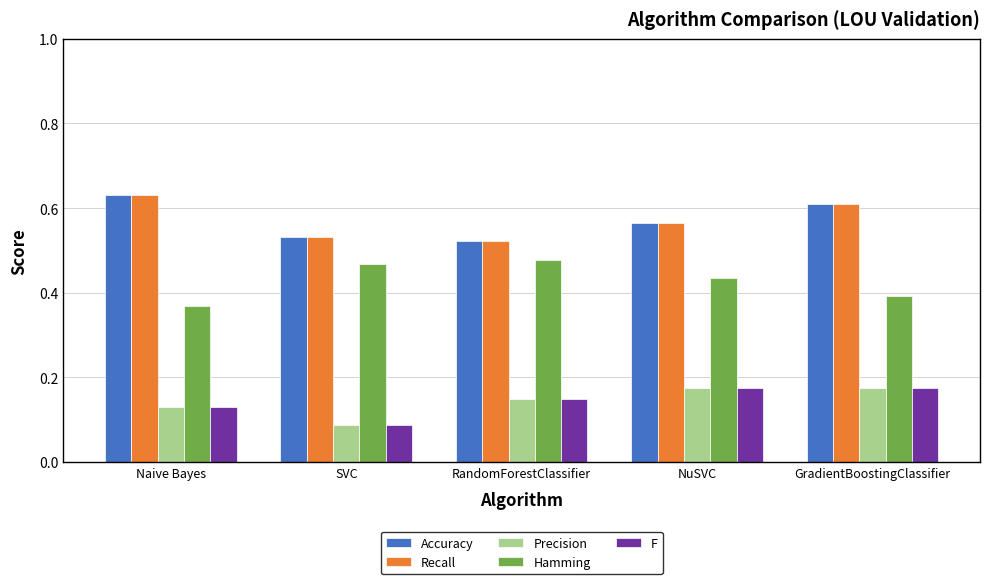

The Hamming series shows 0.1 at Naive Bayes. True or false?

False